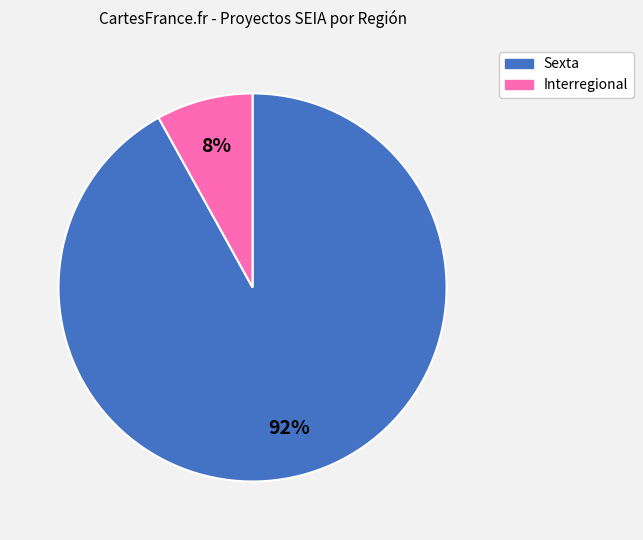

Which has a higher value, Interregional or Sexta?

Sexta